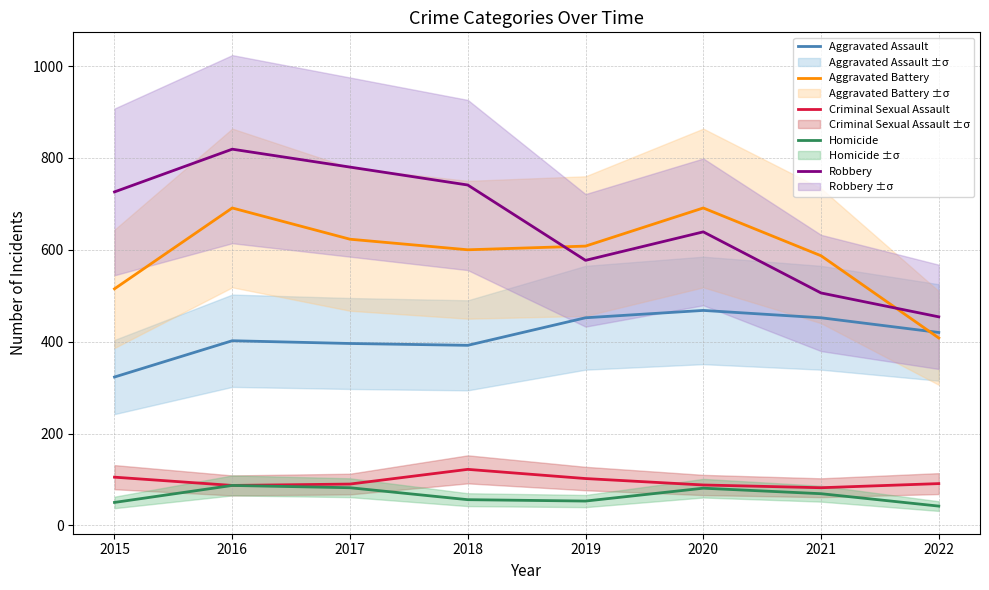

At which category is the sum across all series the highest?

2016